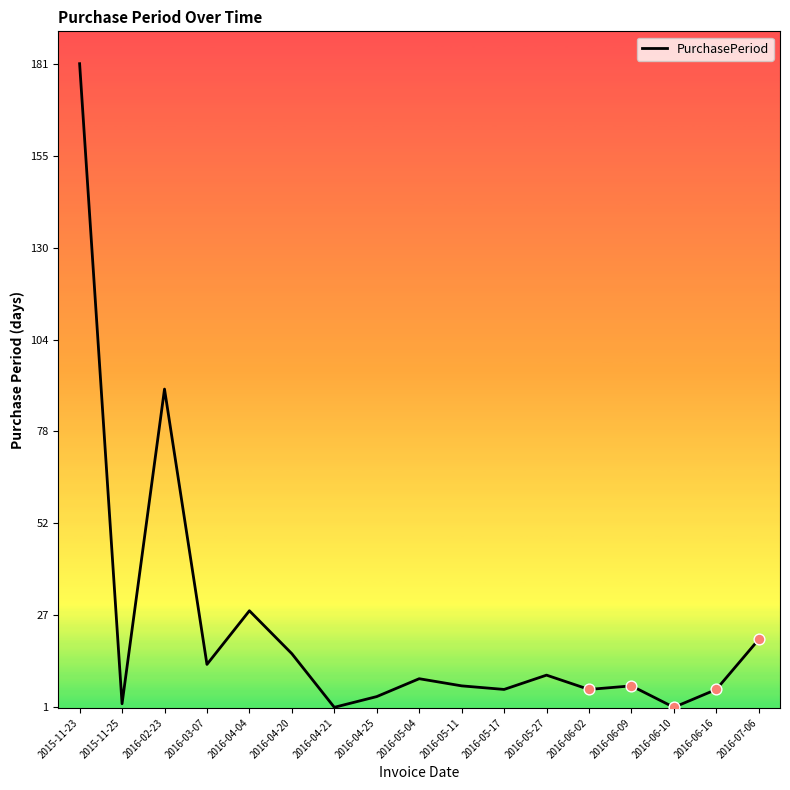

What is the change in value from 2016-04-04 to 2016-04-21?

-27